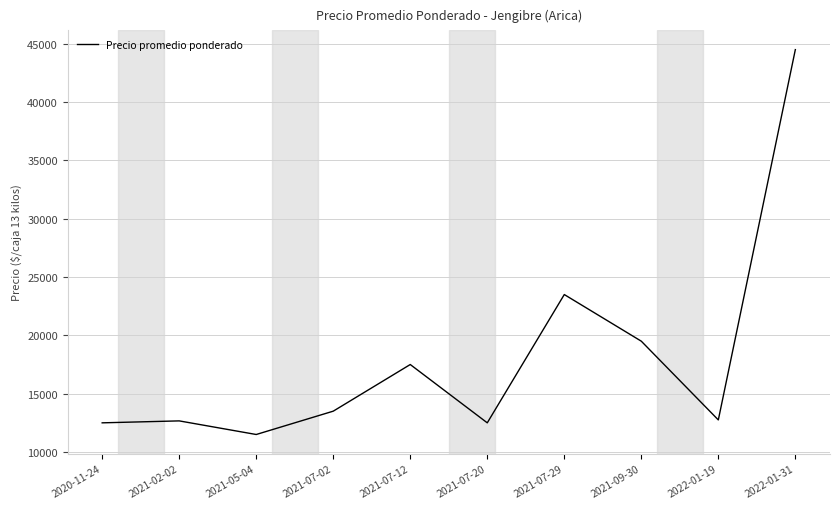

What is the smallest value displayed?

11500